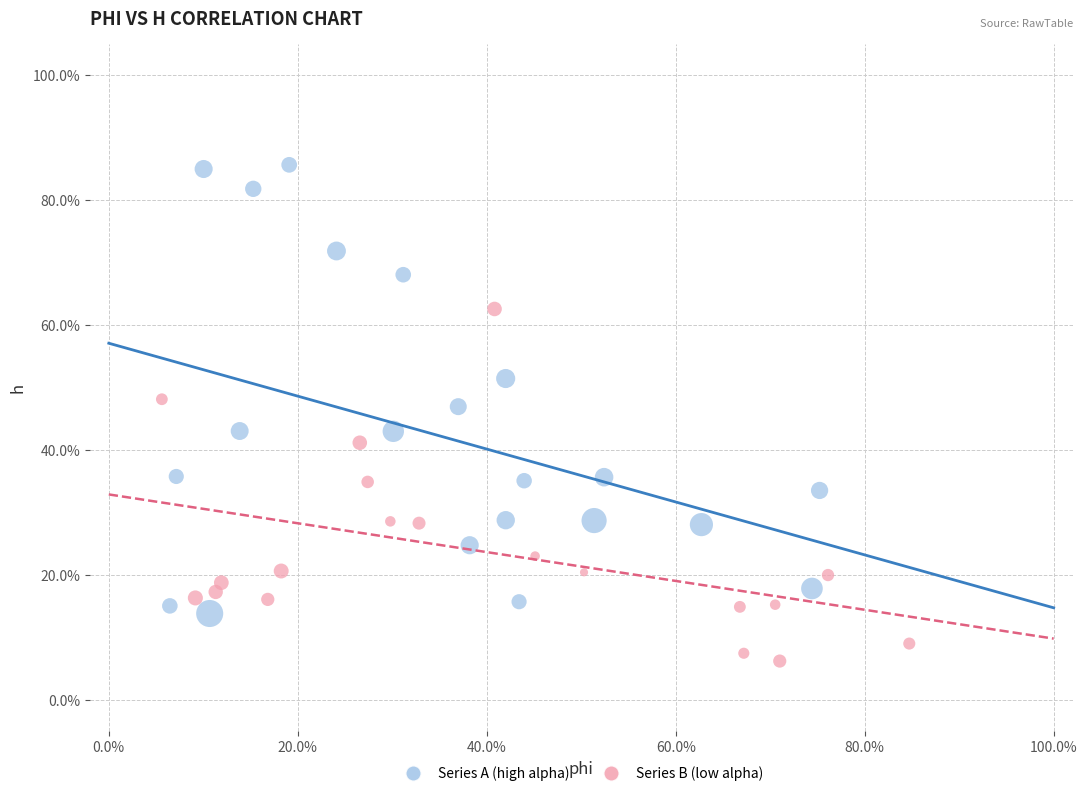

What are all the series names shown in the legend?

Series A (high alpha), Series B (low alpha)